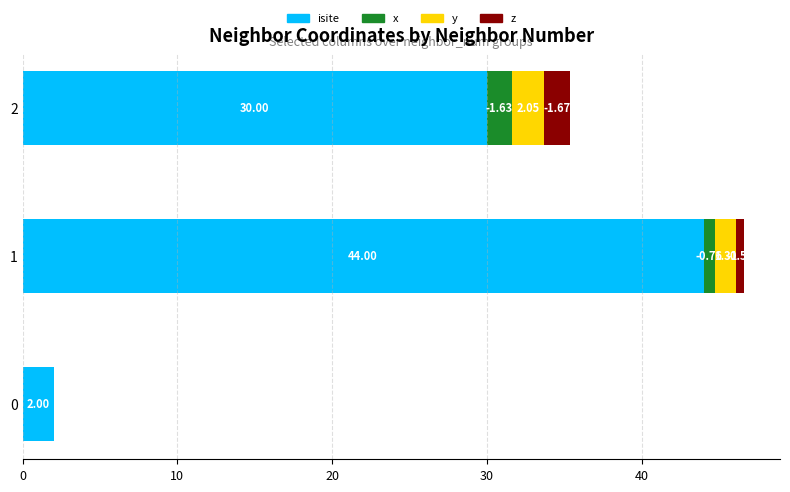

What is the sum of the isite values at 1 and 0?

46.0